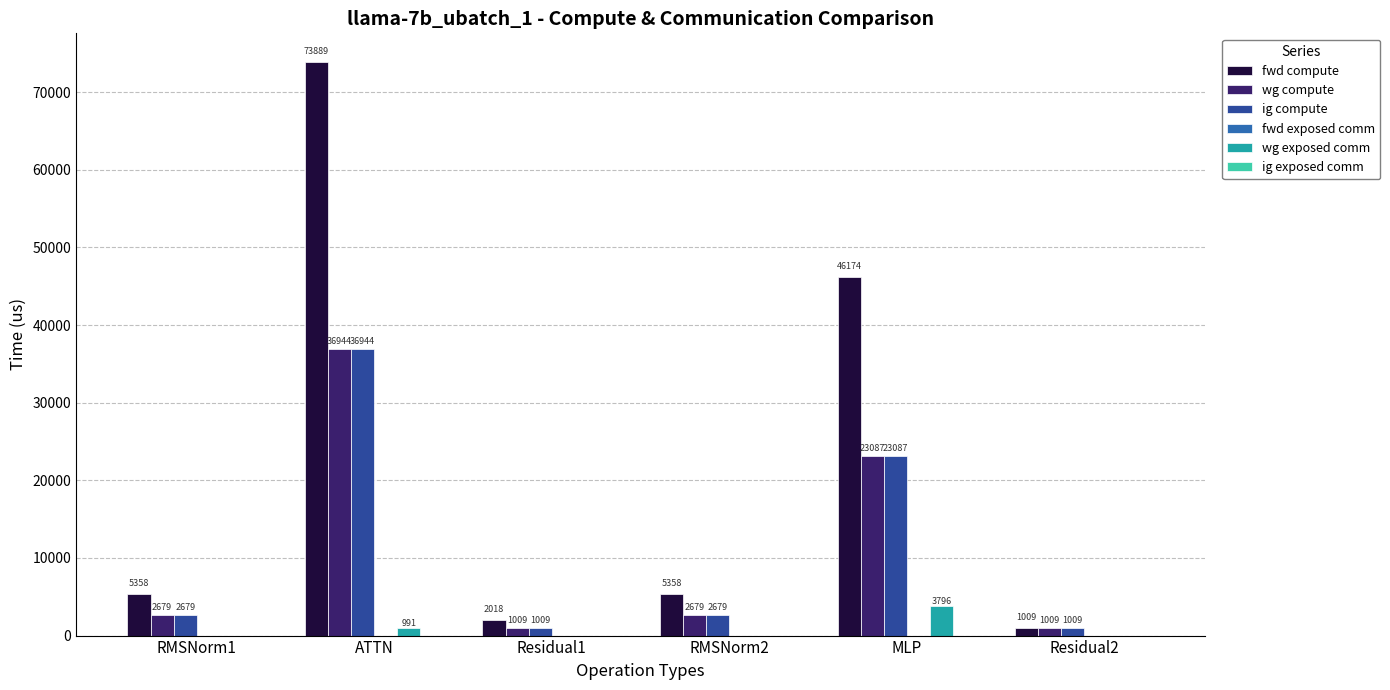

At which label is fwd compute closest to 37448?

MLP